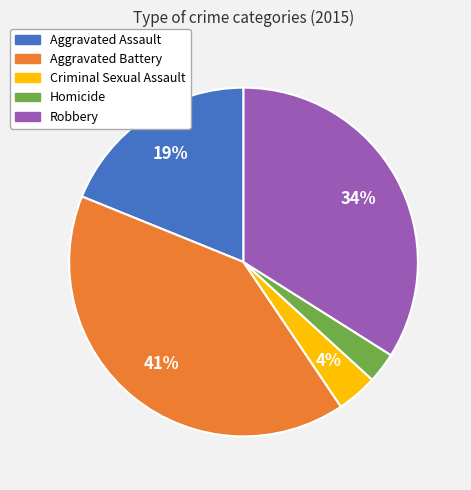

The Criminal Sexual Assault slice represents 4% of the pie. True or false?

True